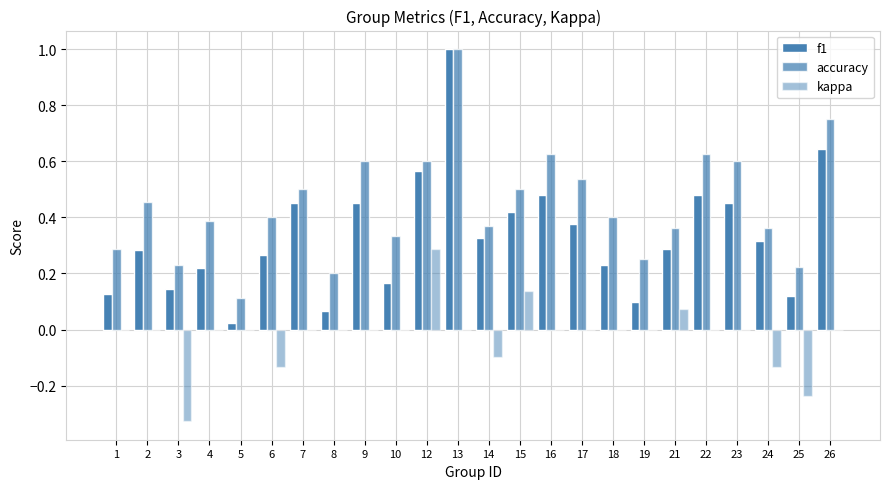

How many series are shown in this chart?

3